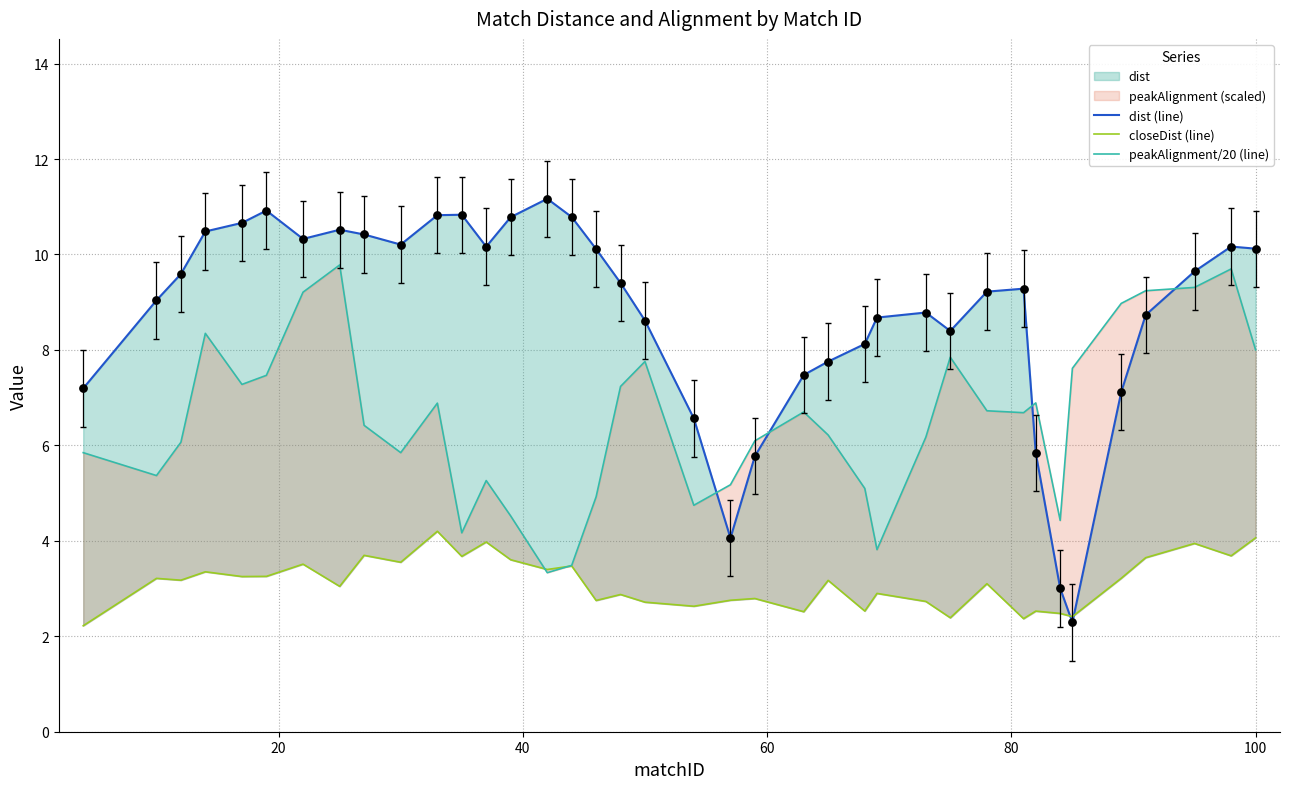

Which series reaches the maximum Y coordinate?

dist (line)